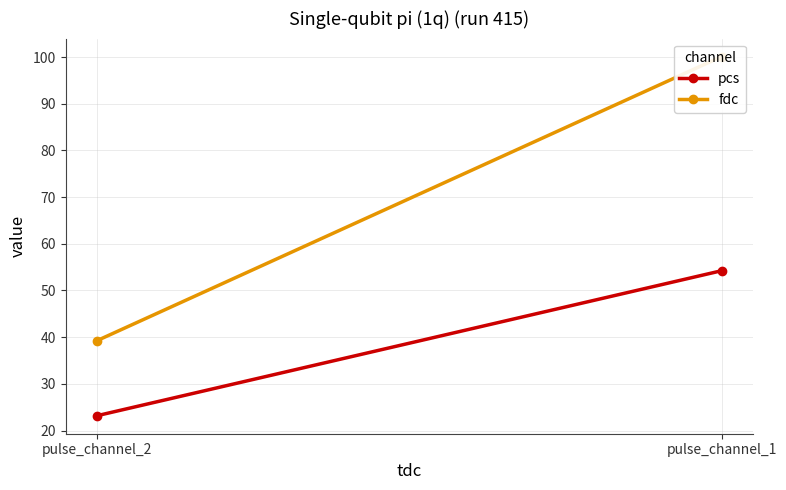

What are all the series names shown in the legend?

pcs, fdc